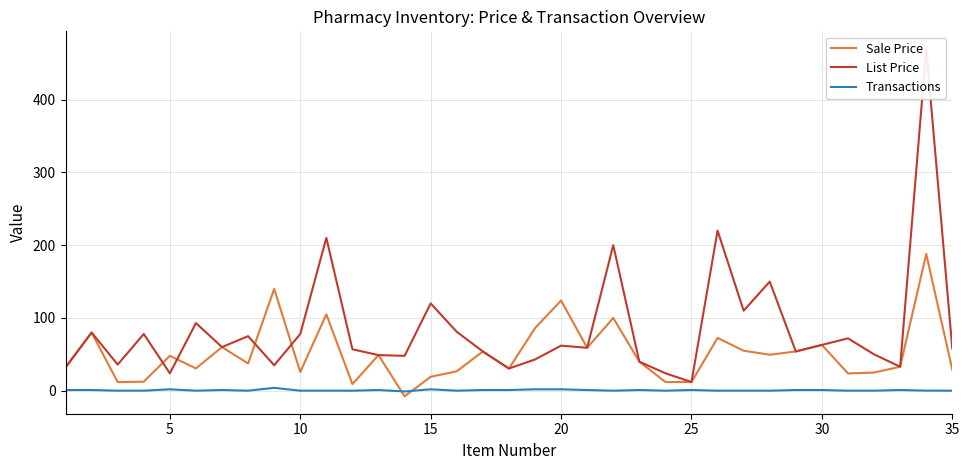

How many series are shown in this chart?

3